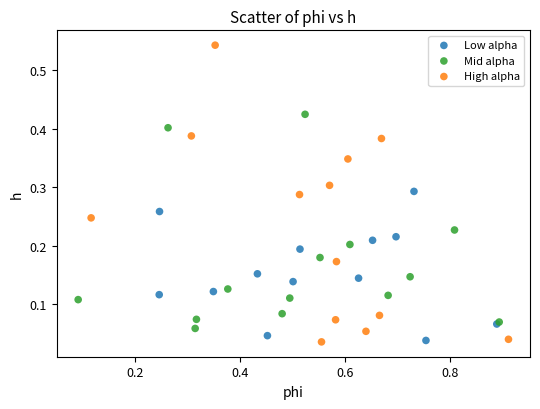

Which series contains the highest Y value?

High alpha